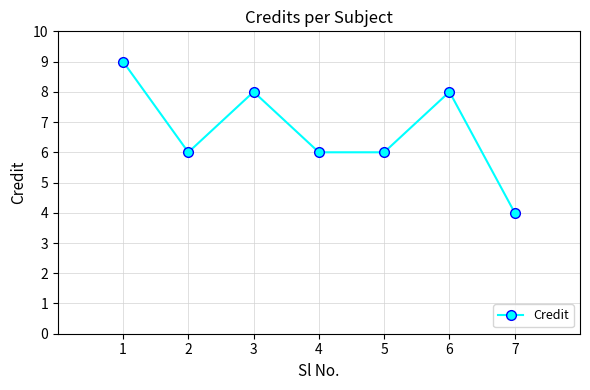

How many points are higher than both their immediate neighbors (excluding endpoints)?

2